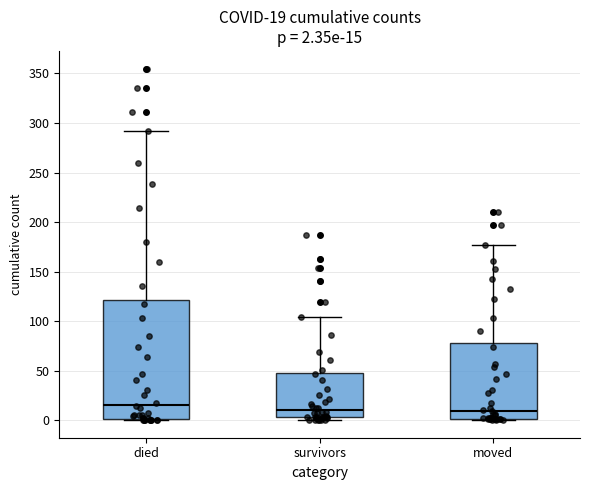

Which box is the tallest, from its lower edge to its upper edge?

died